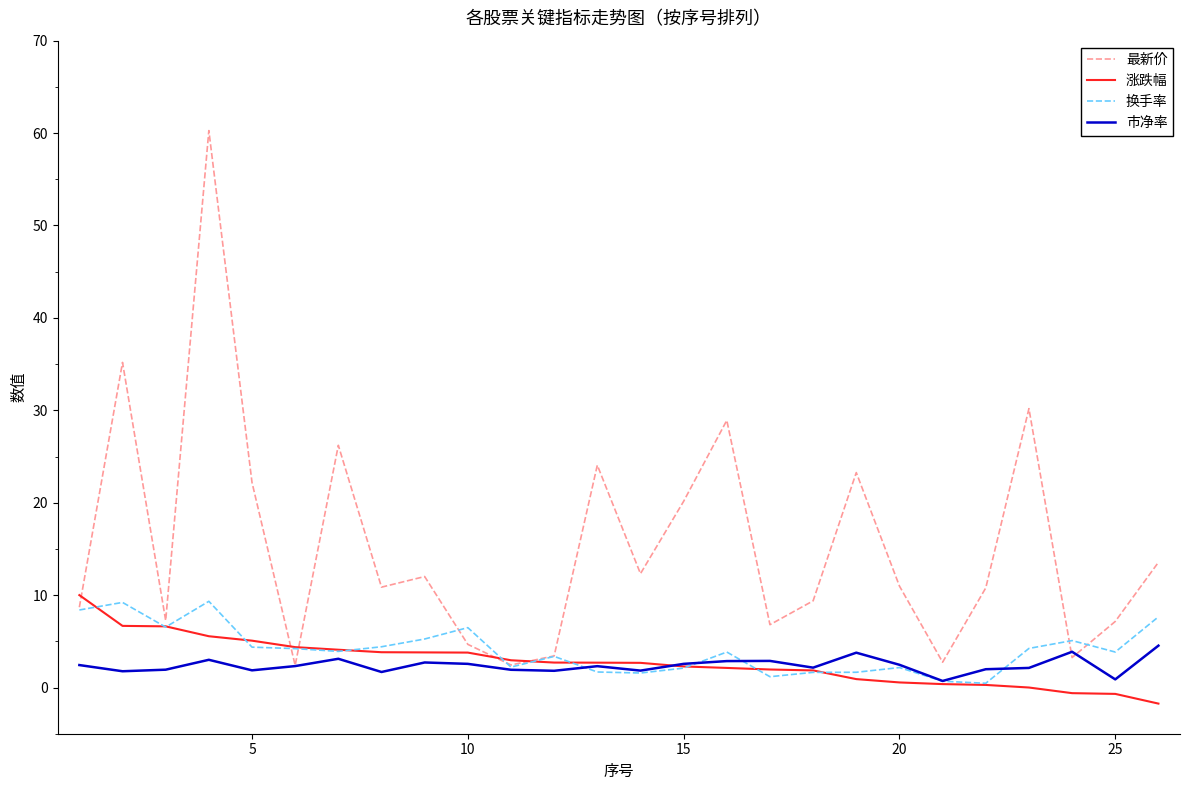

Which series has the widest spread of values?

最新价